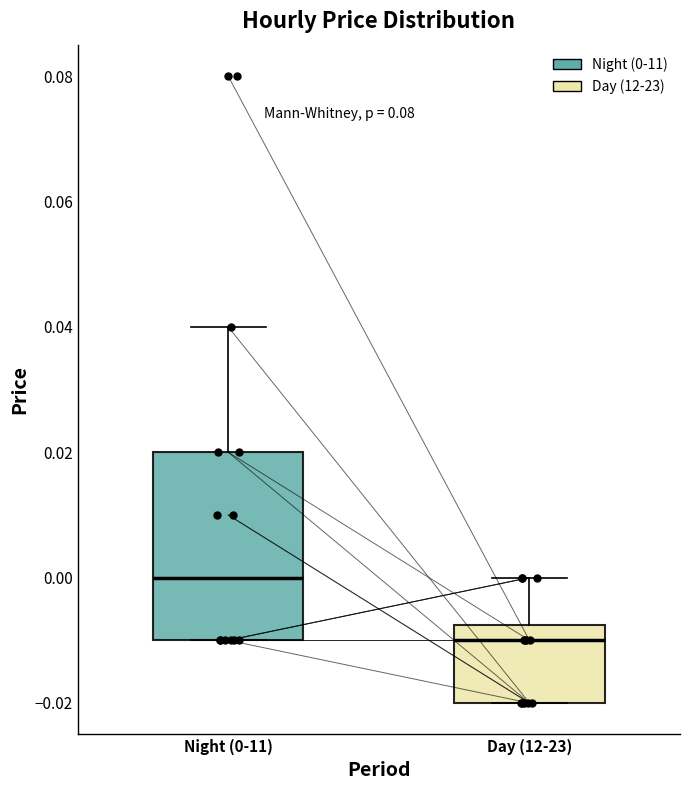

Which box has the highest median line?

Night (0-11)